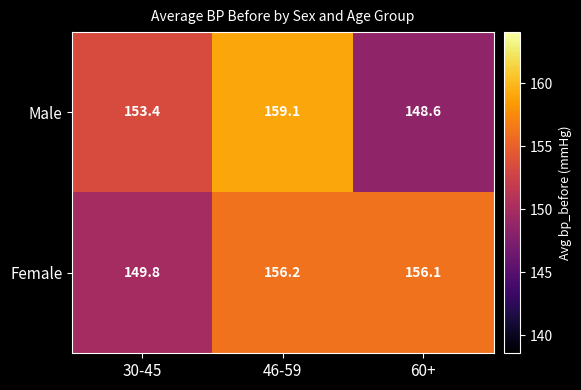

What is the minimum value for Male?

148.6